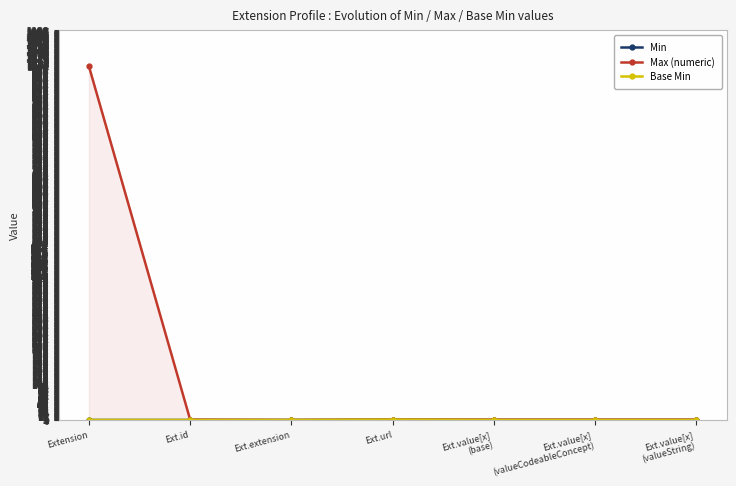

Between Ext.id and Ext.value[x]
(base), which is larger?

Ext.id